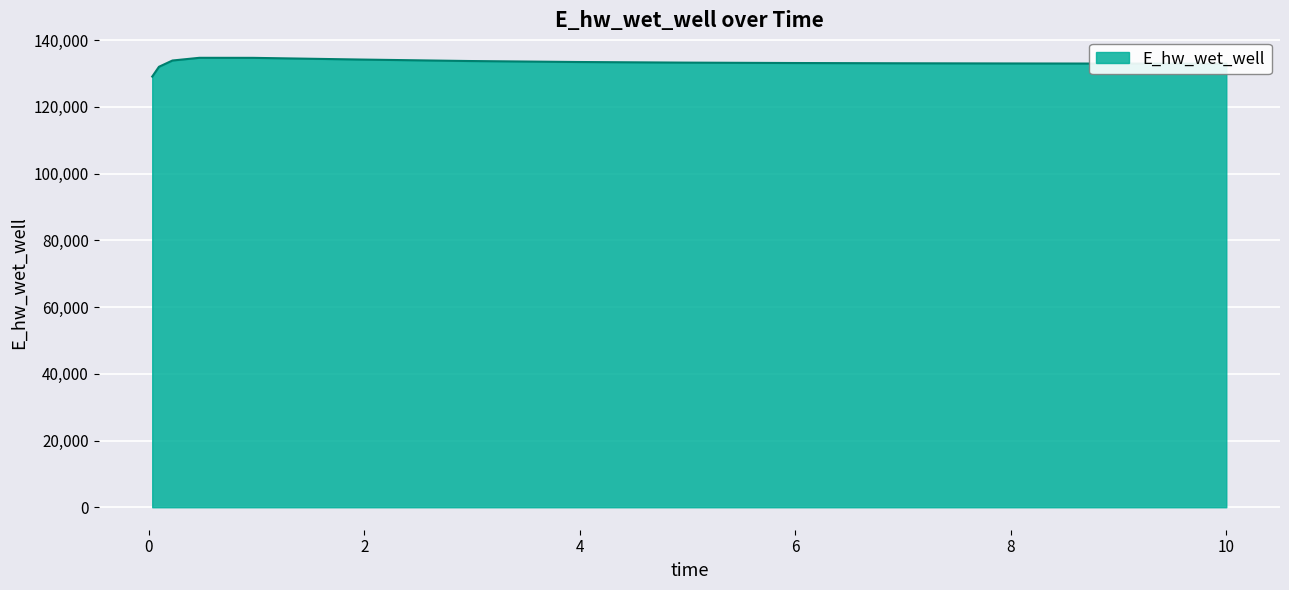

What is the average value?

133171.0